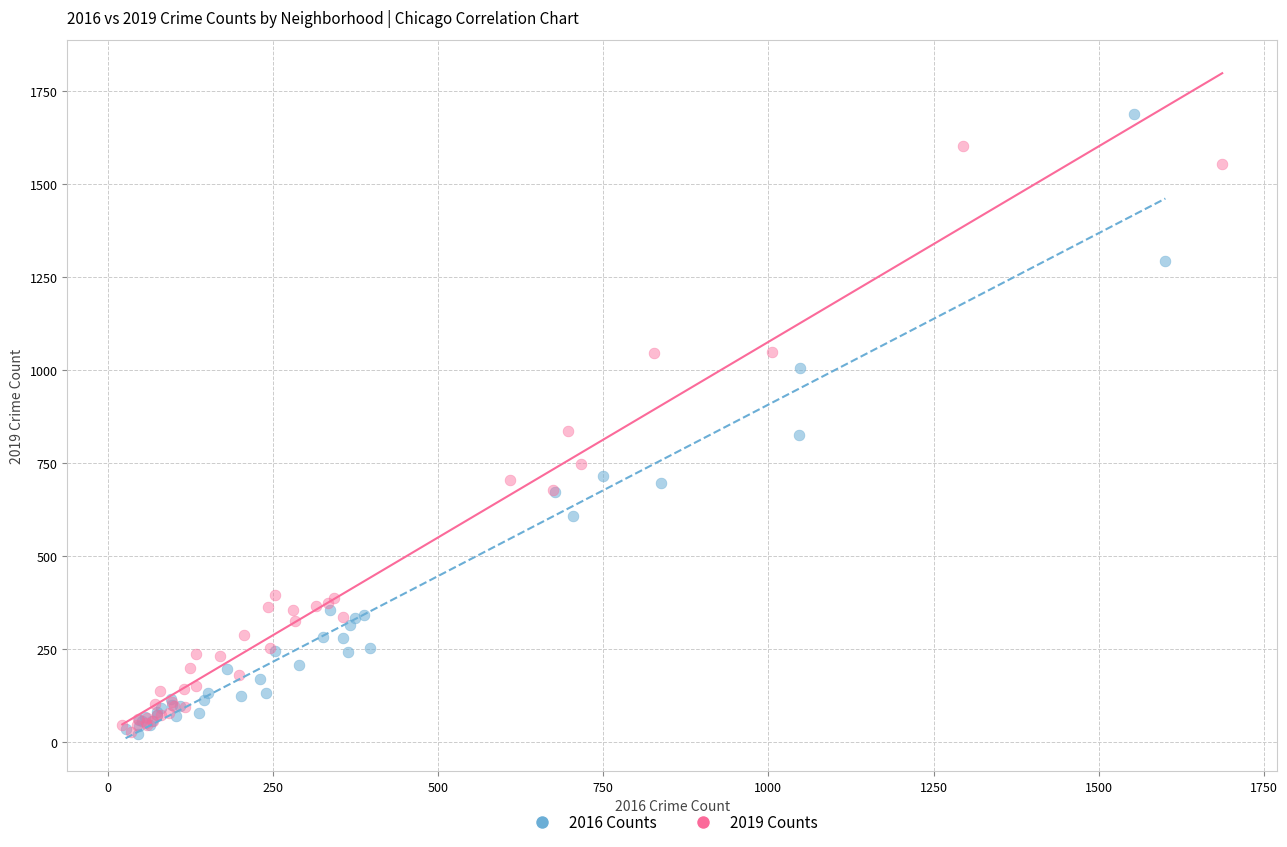

Which series contains the highest Y value?

2016 Counts